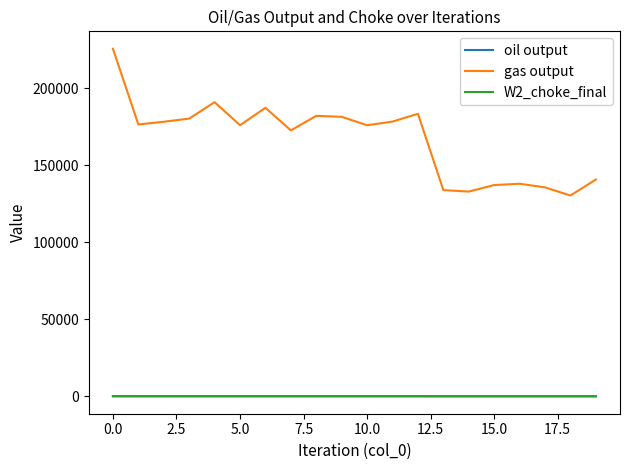

What is the highest value of the oil output series?

100.1